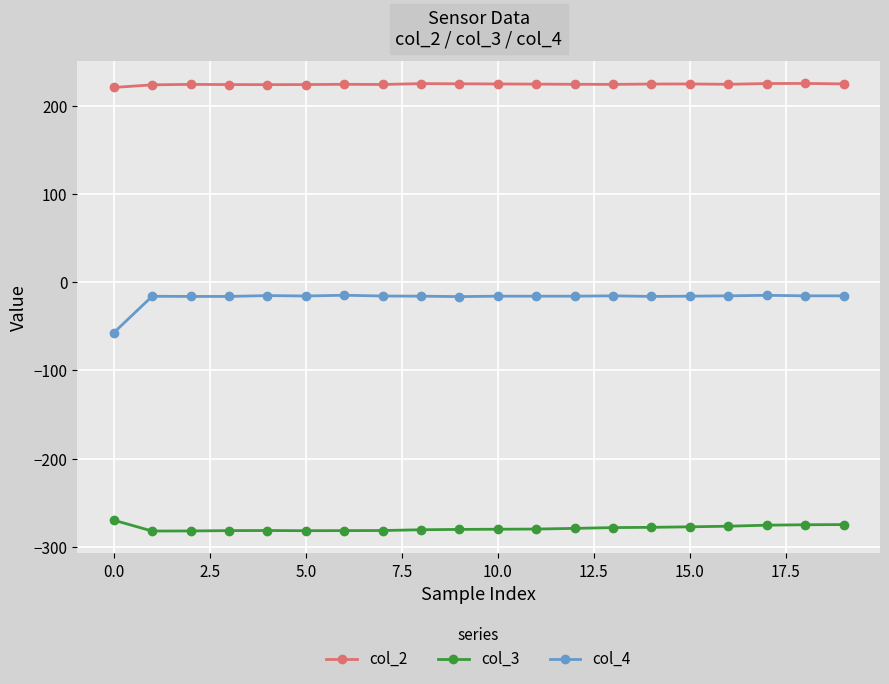

Which series has the largest total across all categories?

col_2